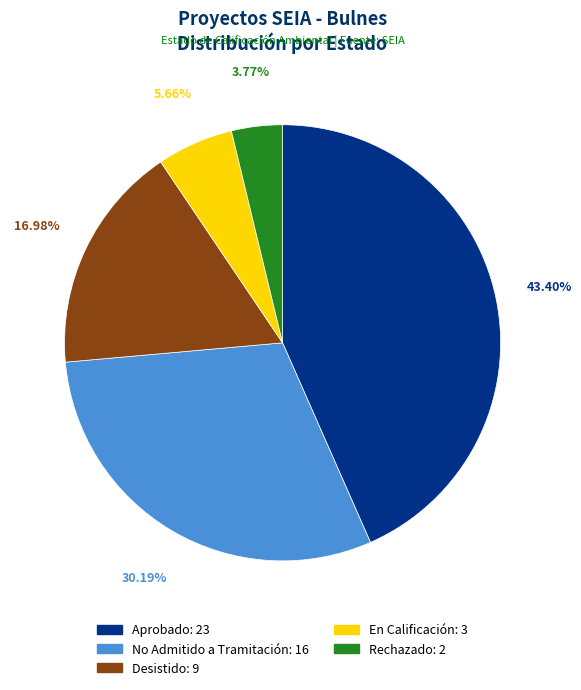

How much of the chart is everything except En Calificación?

94.3%